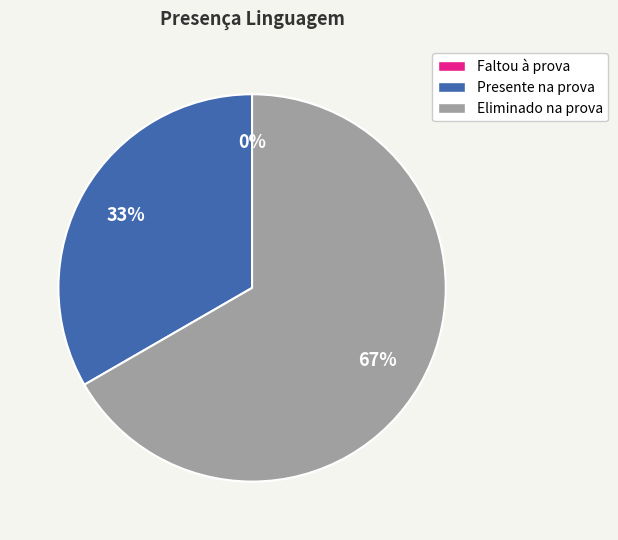

Does Eliminado na prova account for over 50% of the chart?

Yes